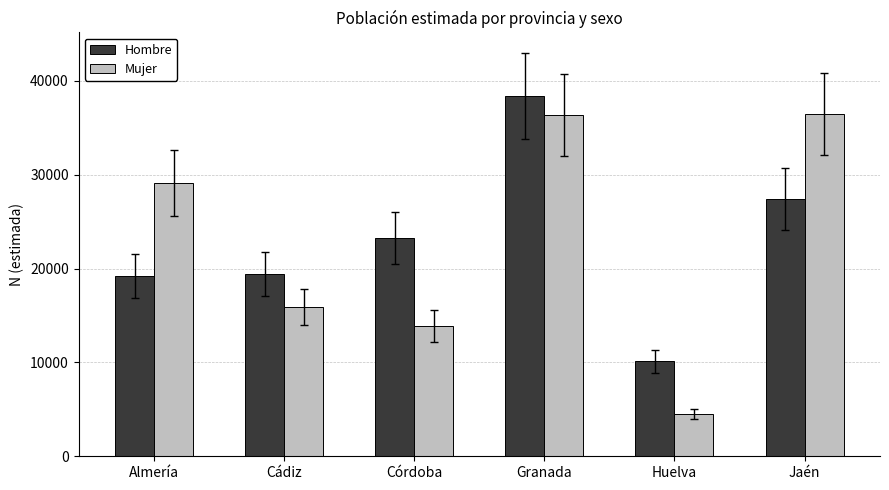

Is it true that Mujer equals 48335 at Jaén?

False